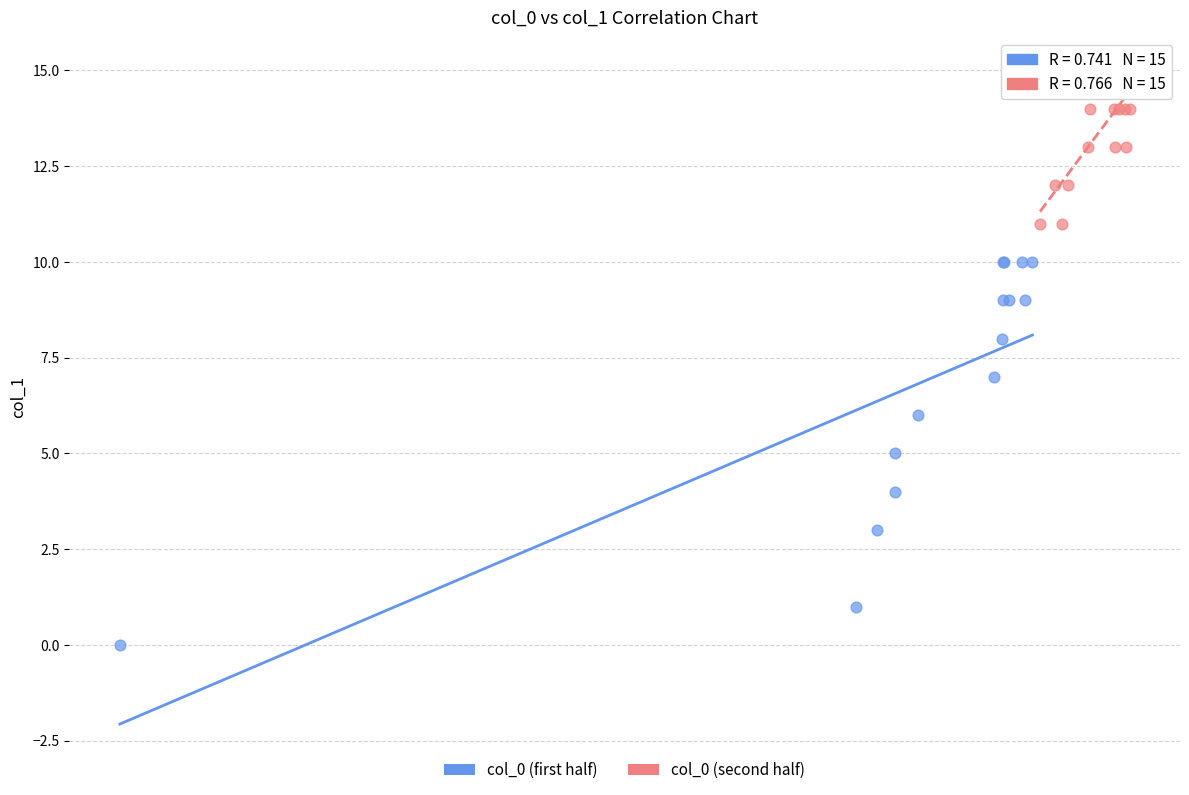

Which series reaches the minimum Y coordinate?

col_0 (first half)